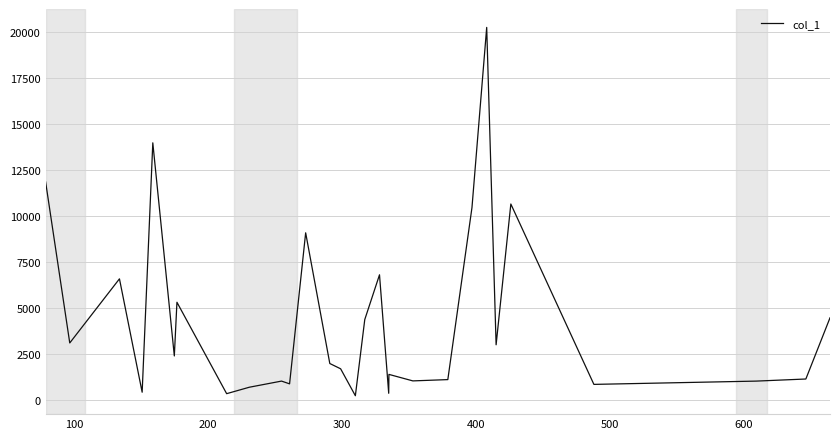

What is the difference between the maximum and minimum values?

20036.9